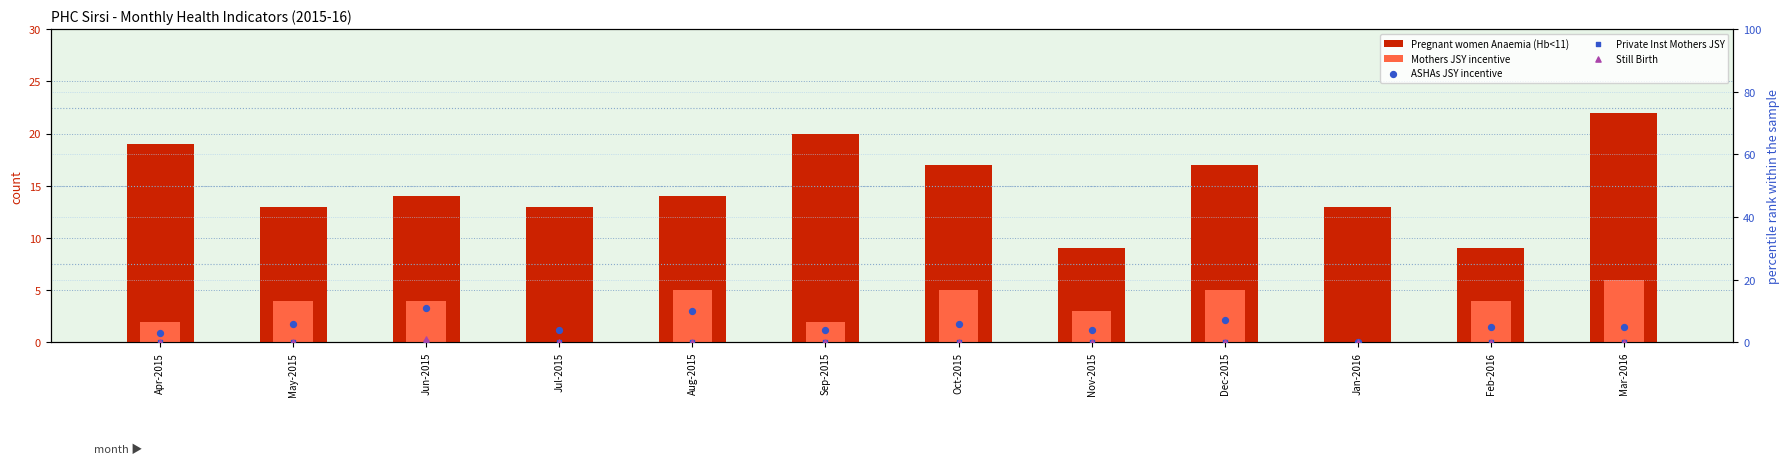

Is the value of Pregnant women Anaemia (Hb<11) at Jul-2015 greater than the value of Still Birth at Aug-2015?

Yes